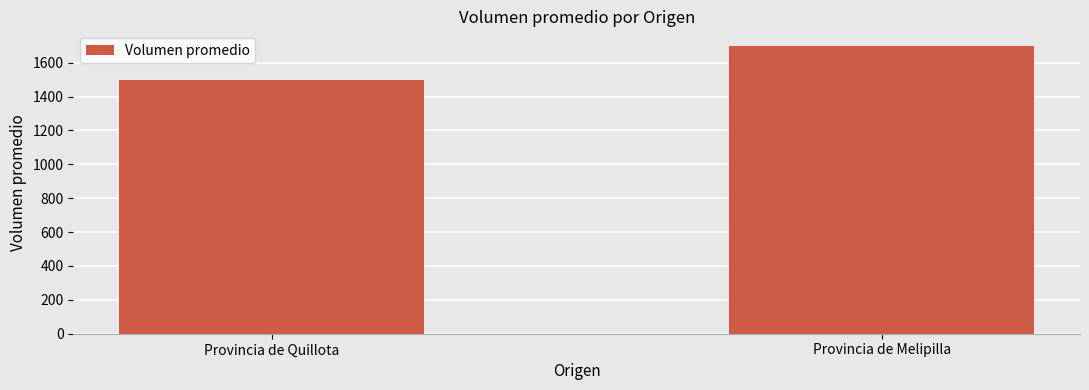

True or false: the data shows 1700.0 at Provincia de Melipilla.

True